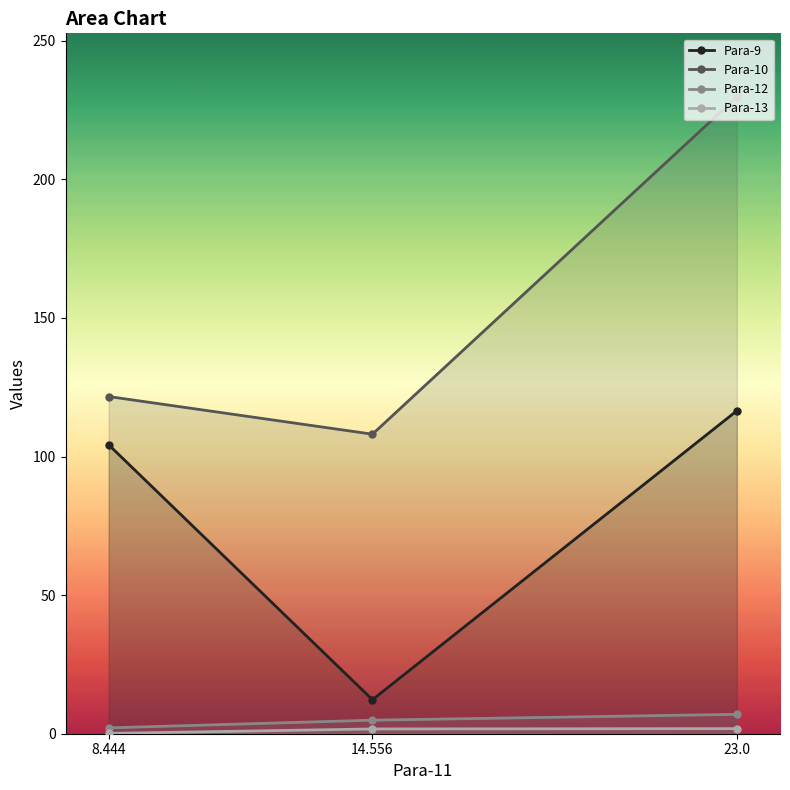

How many categories are shown in the chart?

3